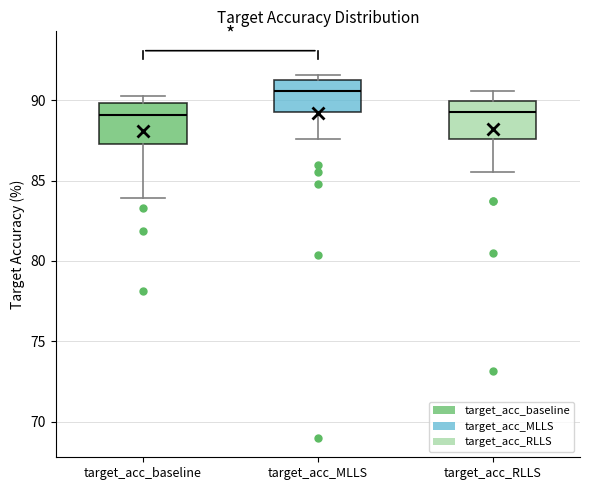

Where does the lower whisker of the box for target_acc_MLLS end on the y-axis? The values are not printed on the chart, so give them approximately, as read against the axis.

87.5